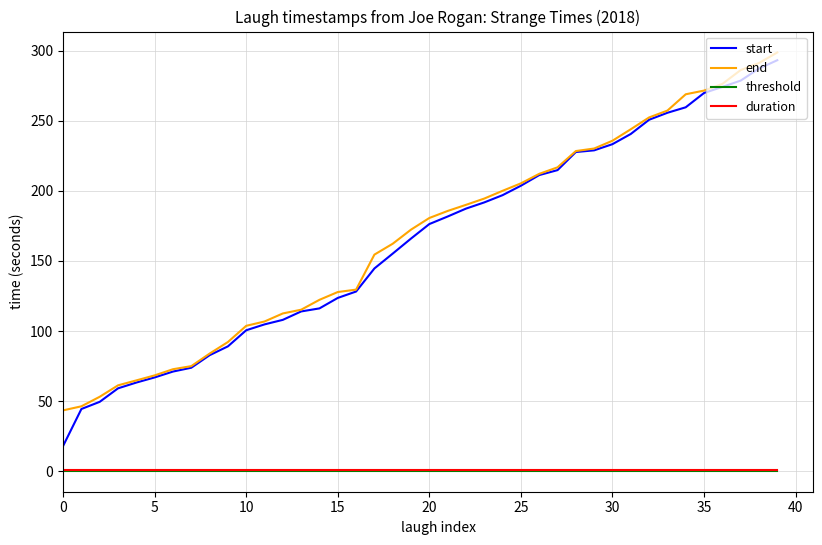

True or false: duration and start cross at least once.

False